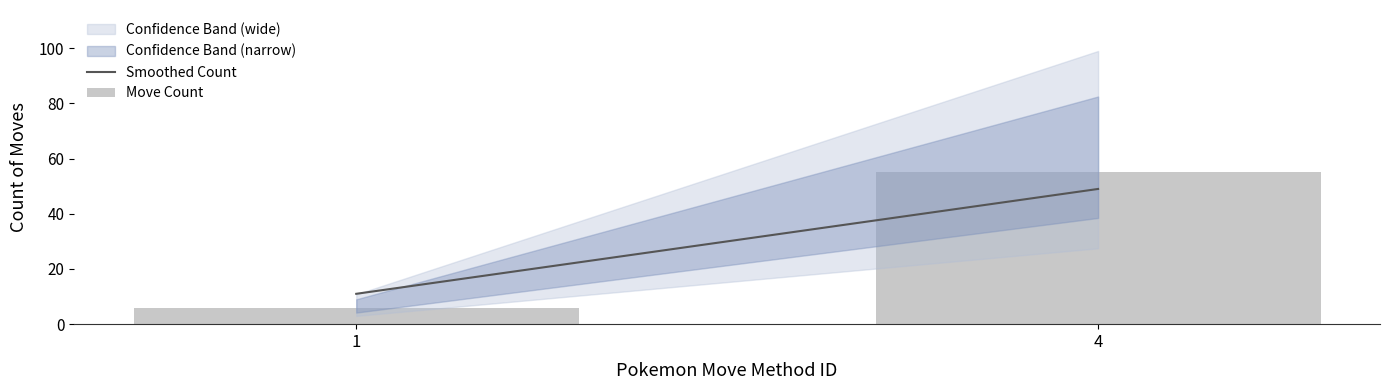

Does the chart contain any negative values?

No